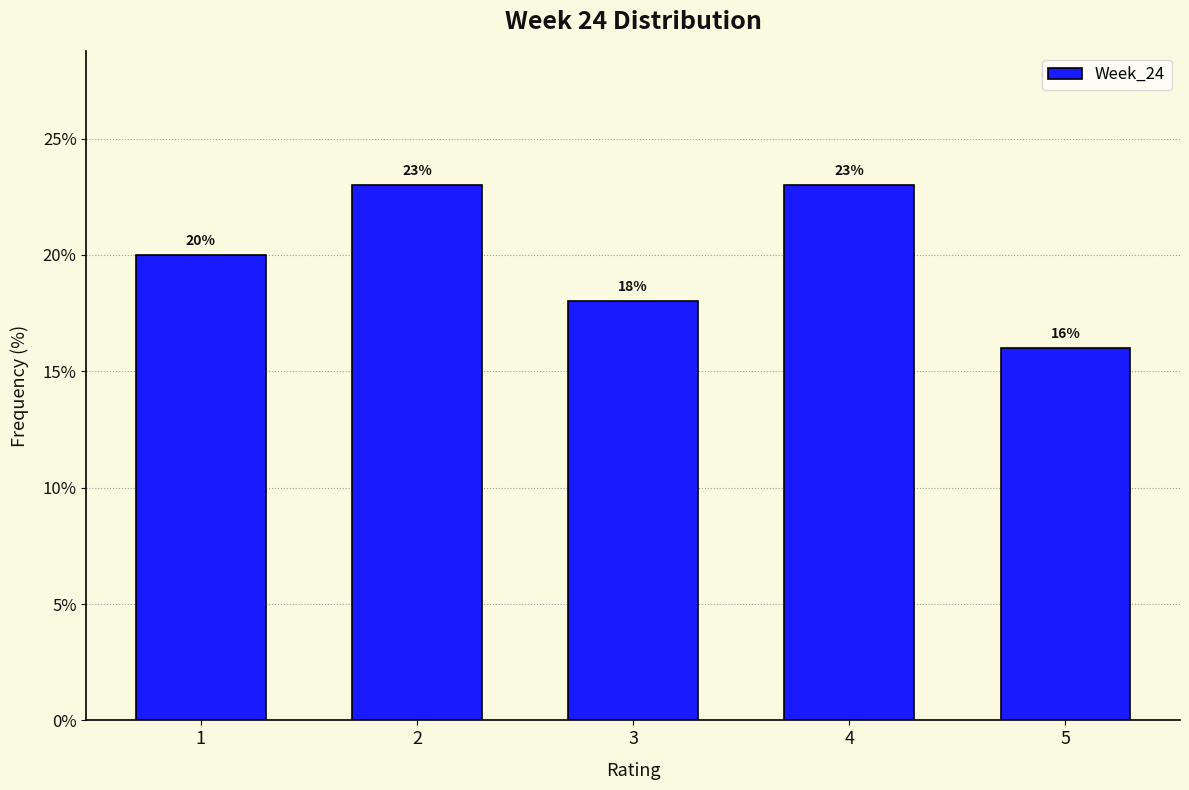

Reading right to left, list all the values displayed in this chart.

16	23	18	23	20